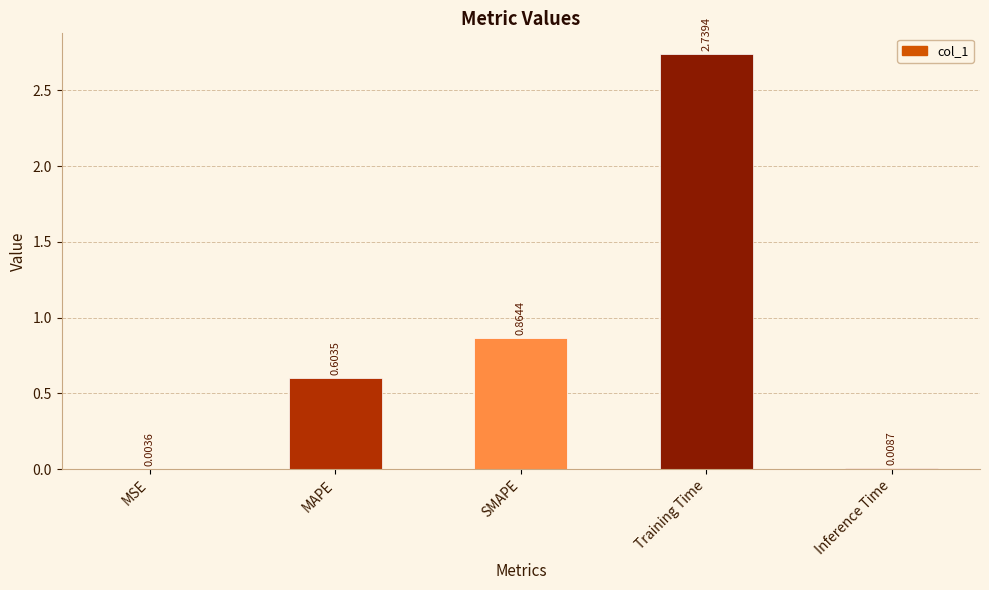

At which label is the value closest to 1?

SMAPE